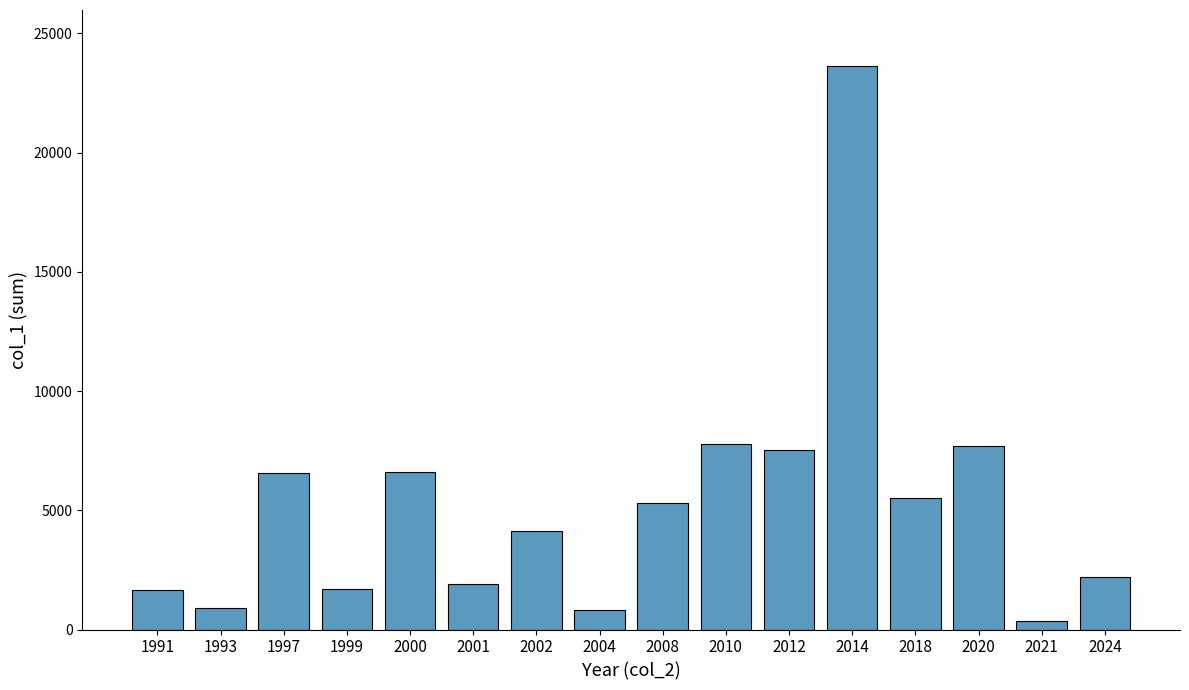

What is the value of the 9th bar from the left?

5305.1